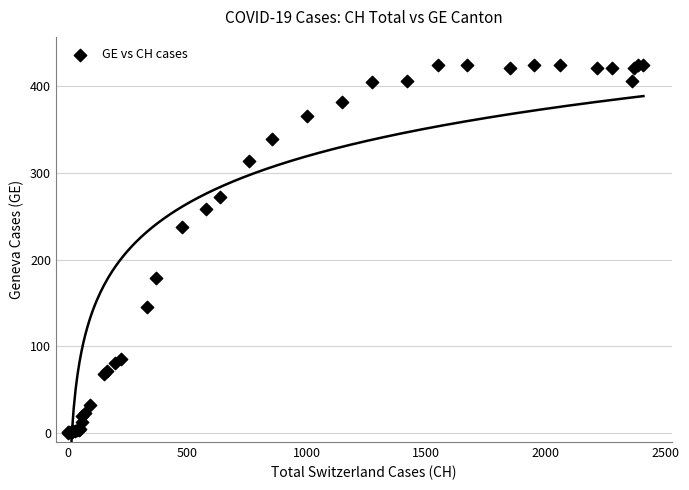

What Y value in the scatter plot is closest to 212?

238